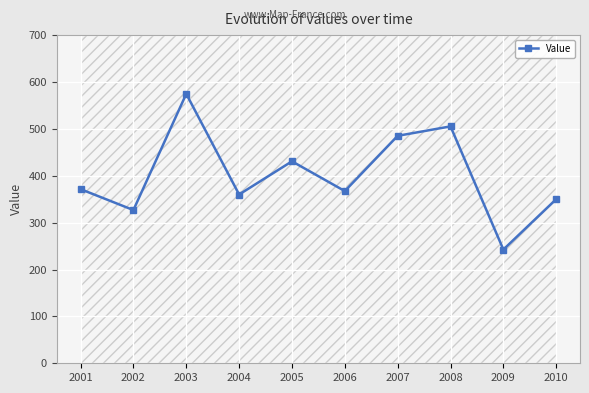

Is it true that the value at 2006 is 514.5?

False